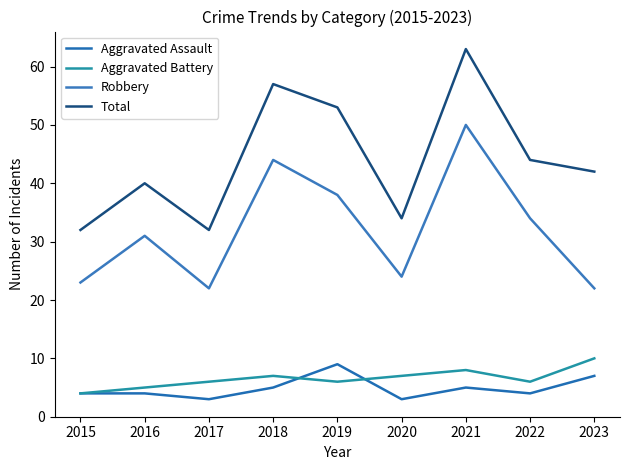

True or false: Robbery and Aggravated Assault intersect in this chart.

False